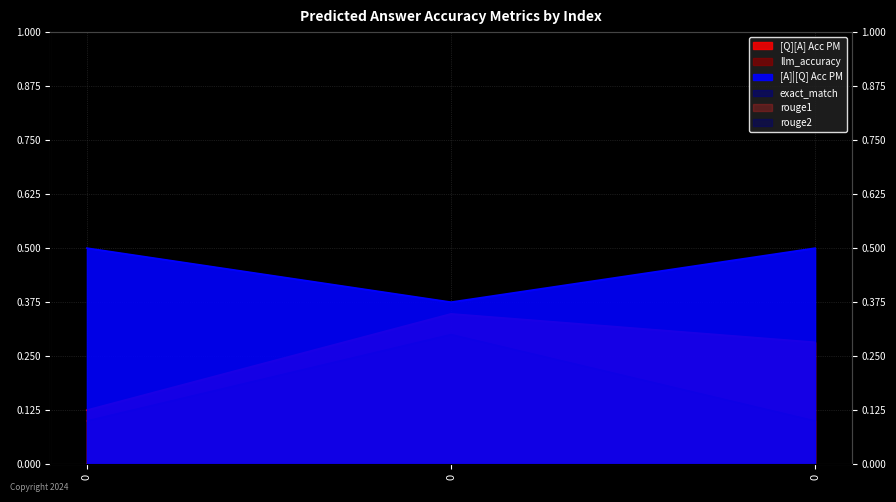

Which series has the largest total across all categories?

[A]|[Q] Acc PM